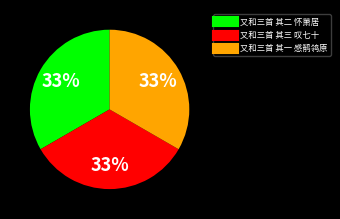

Does 又和三首 其一 感鹡鸰原 represent more than half of the total?

No